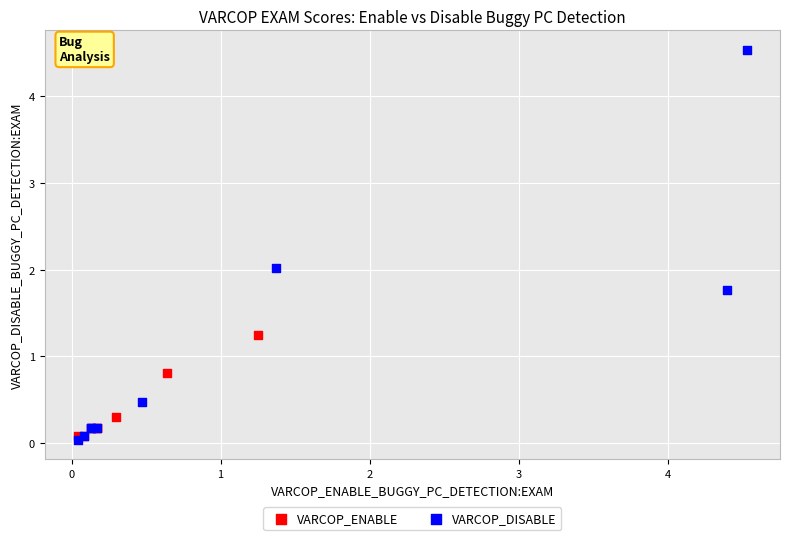

Which series contains the highest Y value?

VARCOP_DISABLE